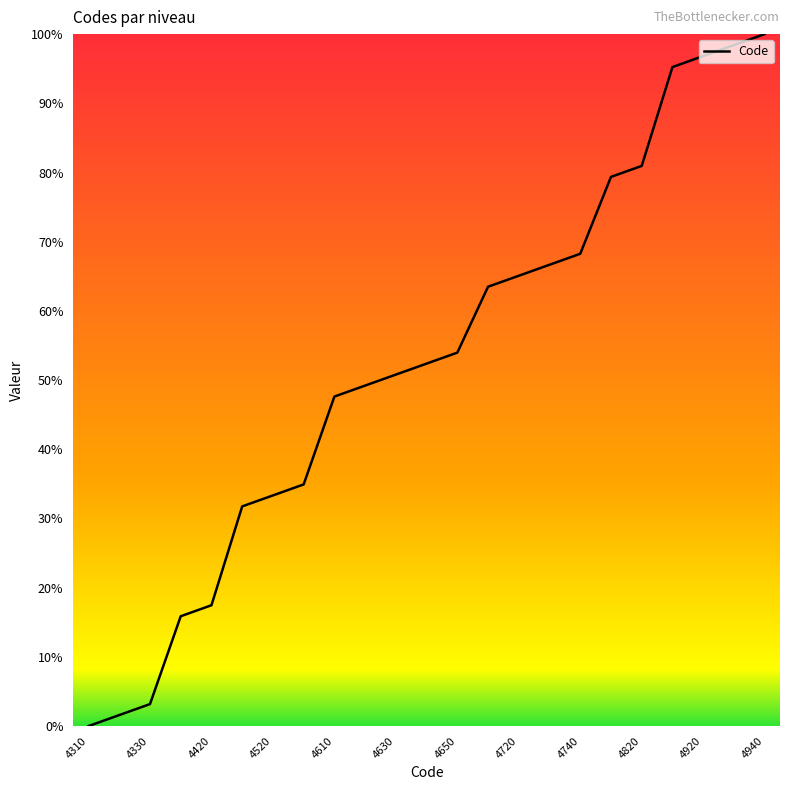

How many values are above zero?

22